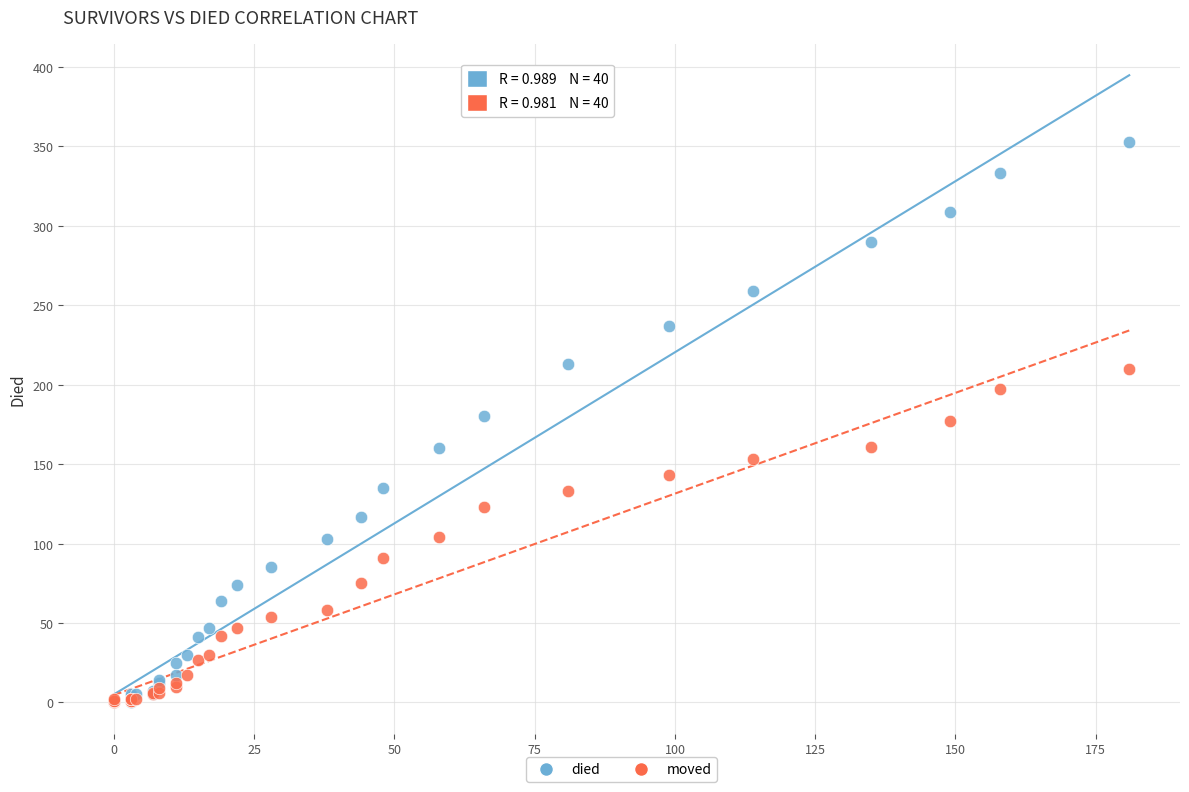

What are all the series names shown in the legend?

died, moved